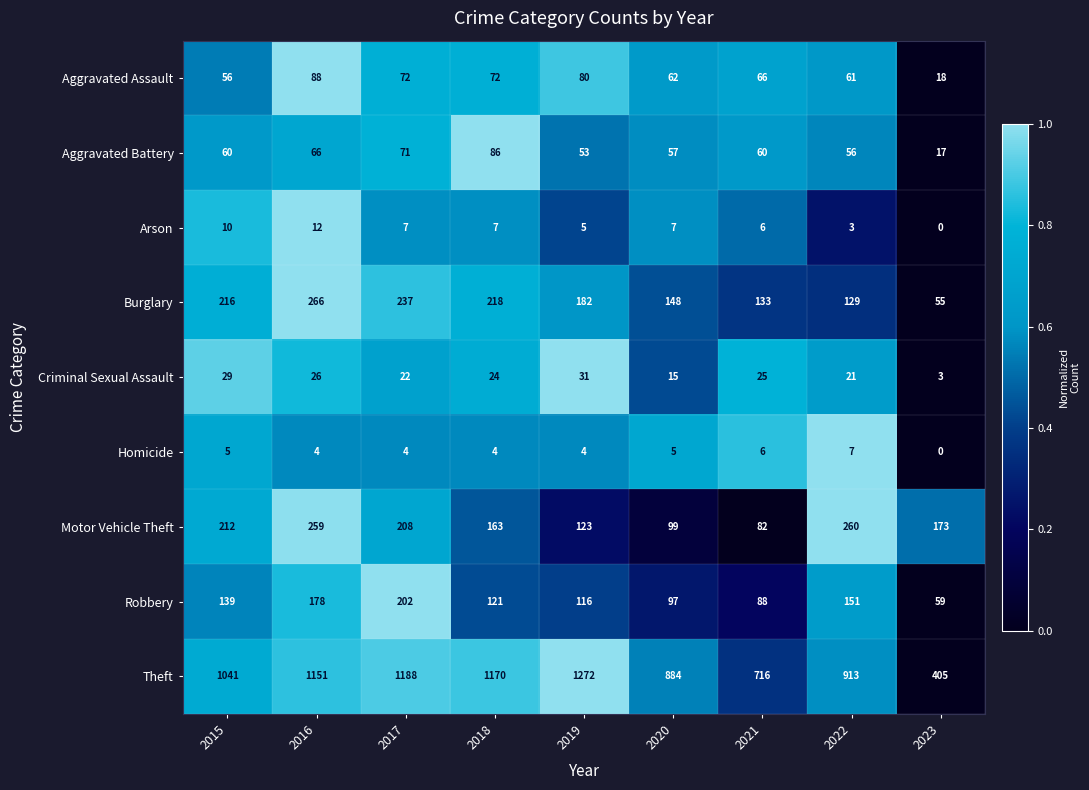

Which series has the largest total across all categories?

Theft